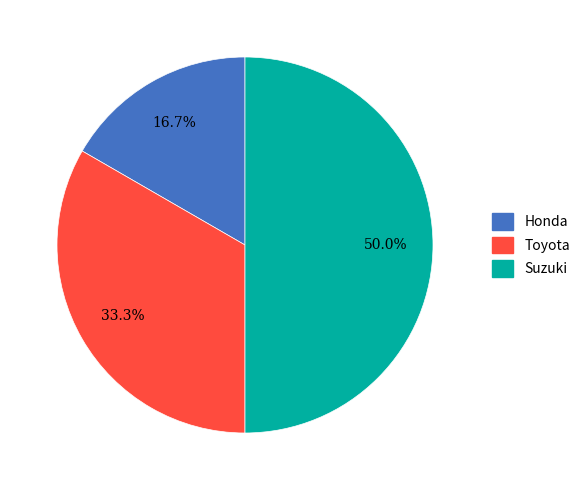

How much of the chart is everything except Honda?

83.3%